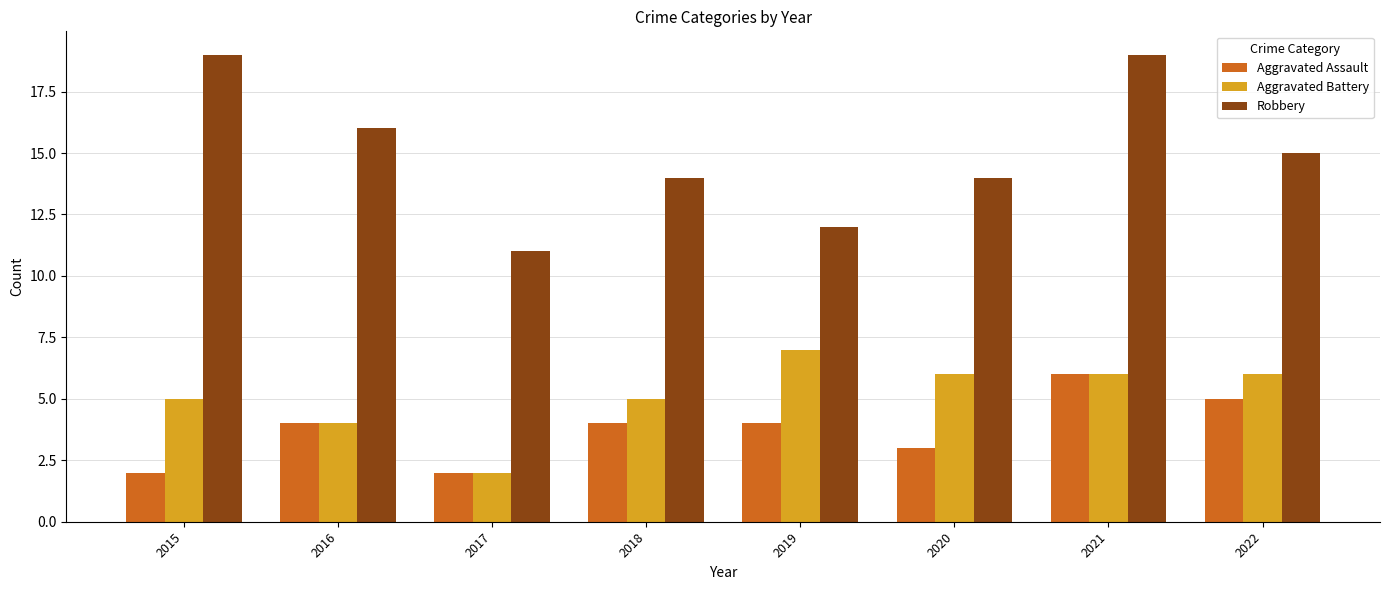

How many categories are shown in the chart?

8